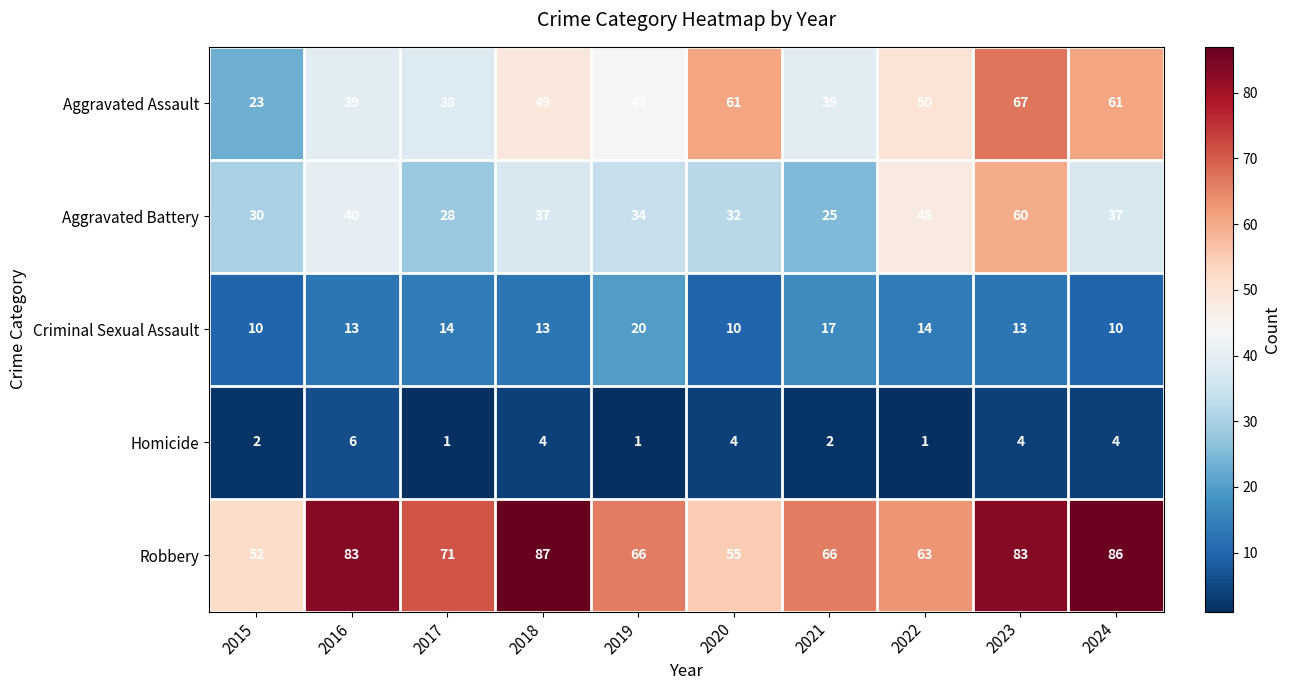

What is the sum of the Robbery values at 2021 and 2024?

152